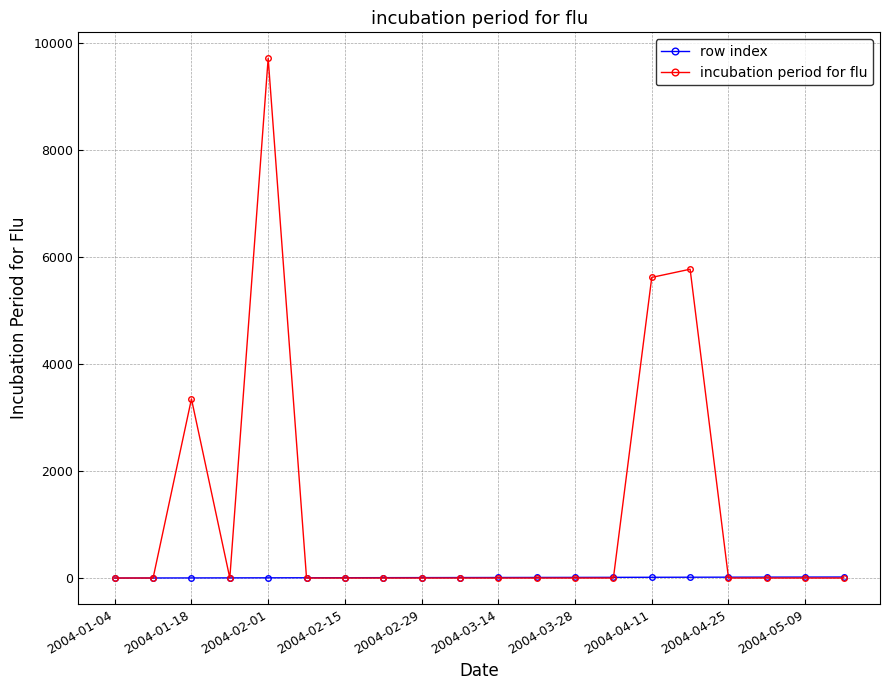

List the series in order of their peak value, highest first.

incubation period for flu, row index